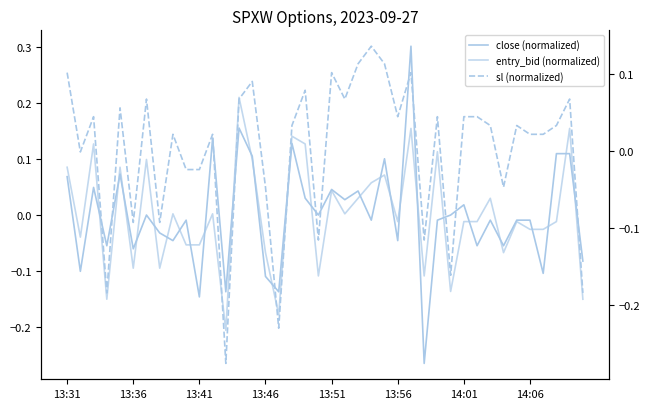

What are all the series names shown in the legend?

close (normalized), entry_bid (normalized), sl (normalized)